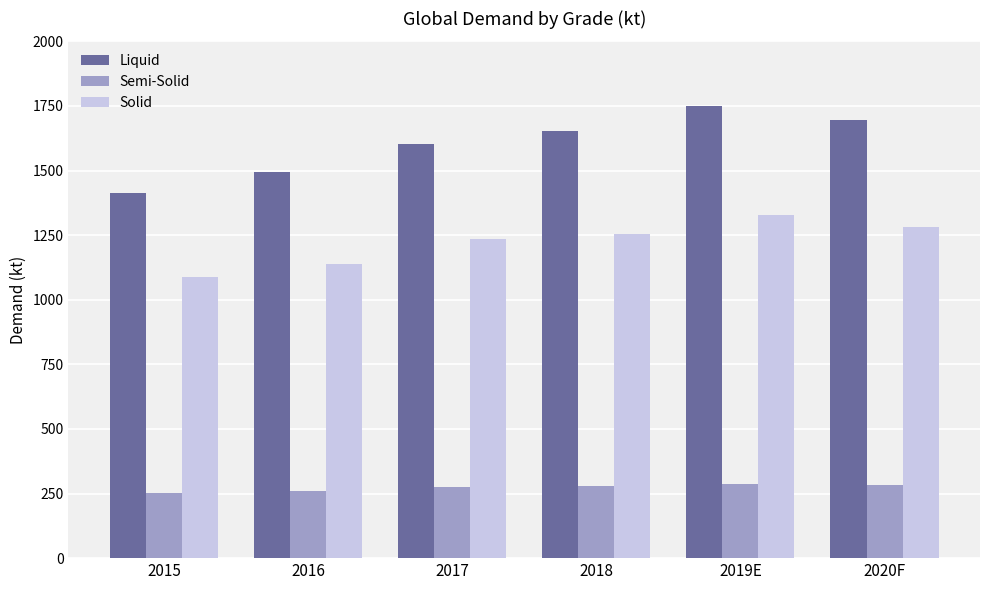

What is the label of the 2nd bar from the left?

2016